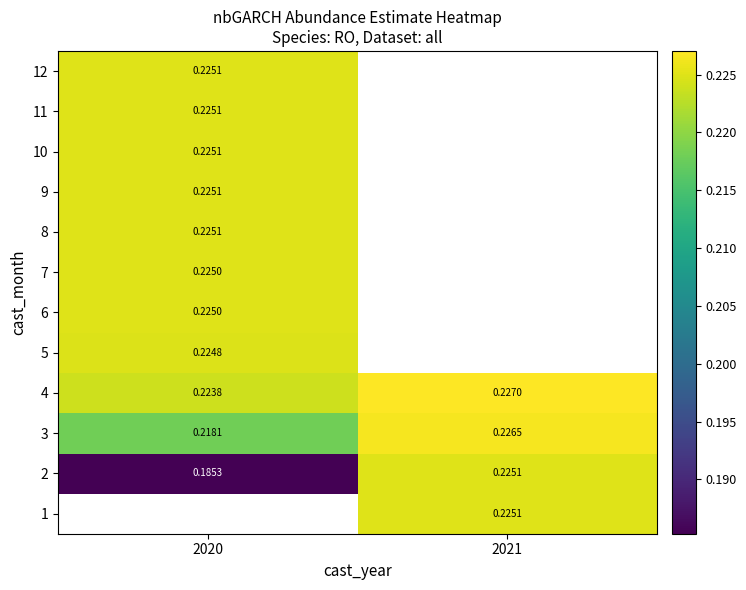

Where is 6 nearest to the value 0?

2020